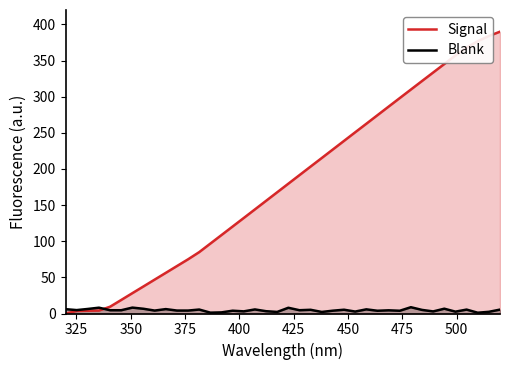

List the series in order of their peak value, lowest first.

Blank, Signal